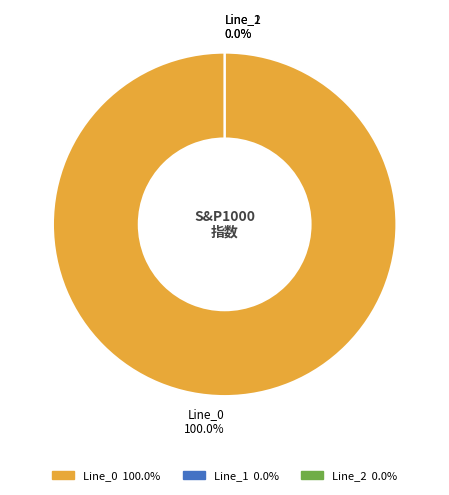

Do Line_2 and Line_0 together represent more than half of the pie?

Yes